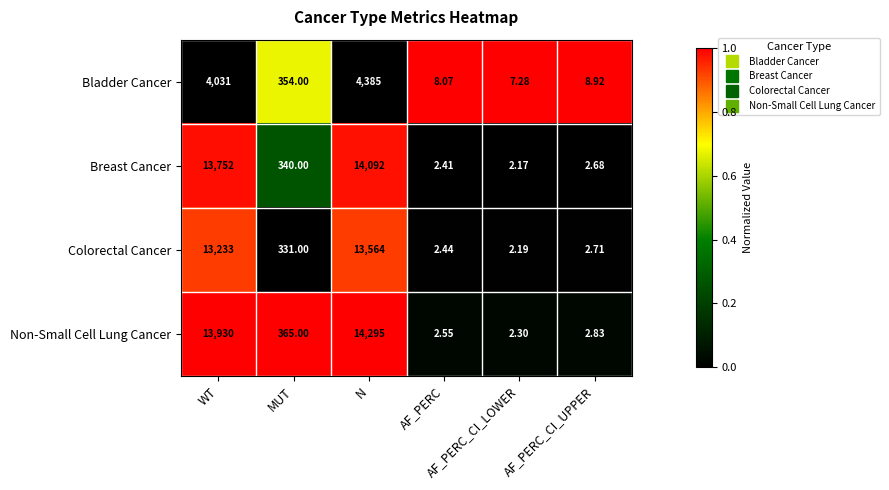

Reading left to right, what are all the values shown in this chart?

Bladder Cancer: WT=4031.0	MUT=354.0	N=4385.0	AF_PERC=8.1	AF_PERC_CI_LOWER=7.3	AF_PERC_CI_UPPER=8.9
Breast Cancer: WT=13752.0	MUT=340.0	N=14092.0	AF_PERC=2.4	AF_PERC_CI_LOWER=2.2	AF_PERC_CI_UPPER=2.7
Colorectal Cancer: WT=13233.0	MUT=331.0	N=13564.0	AF_PERC=2.4	AF_PERC_CI_LOWER=2.2	AF_PERC_CI_UPPER=2.7
Non-Small Cell Lung Cancer: WT=13930.0	MUT=365.0	N=14295.0	AF_PERC=2.5	AF_PERC_CI_LOWER=2.3	AF_PERC_CI_UPPER=2.8